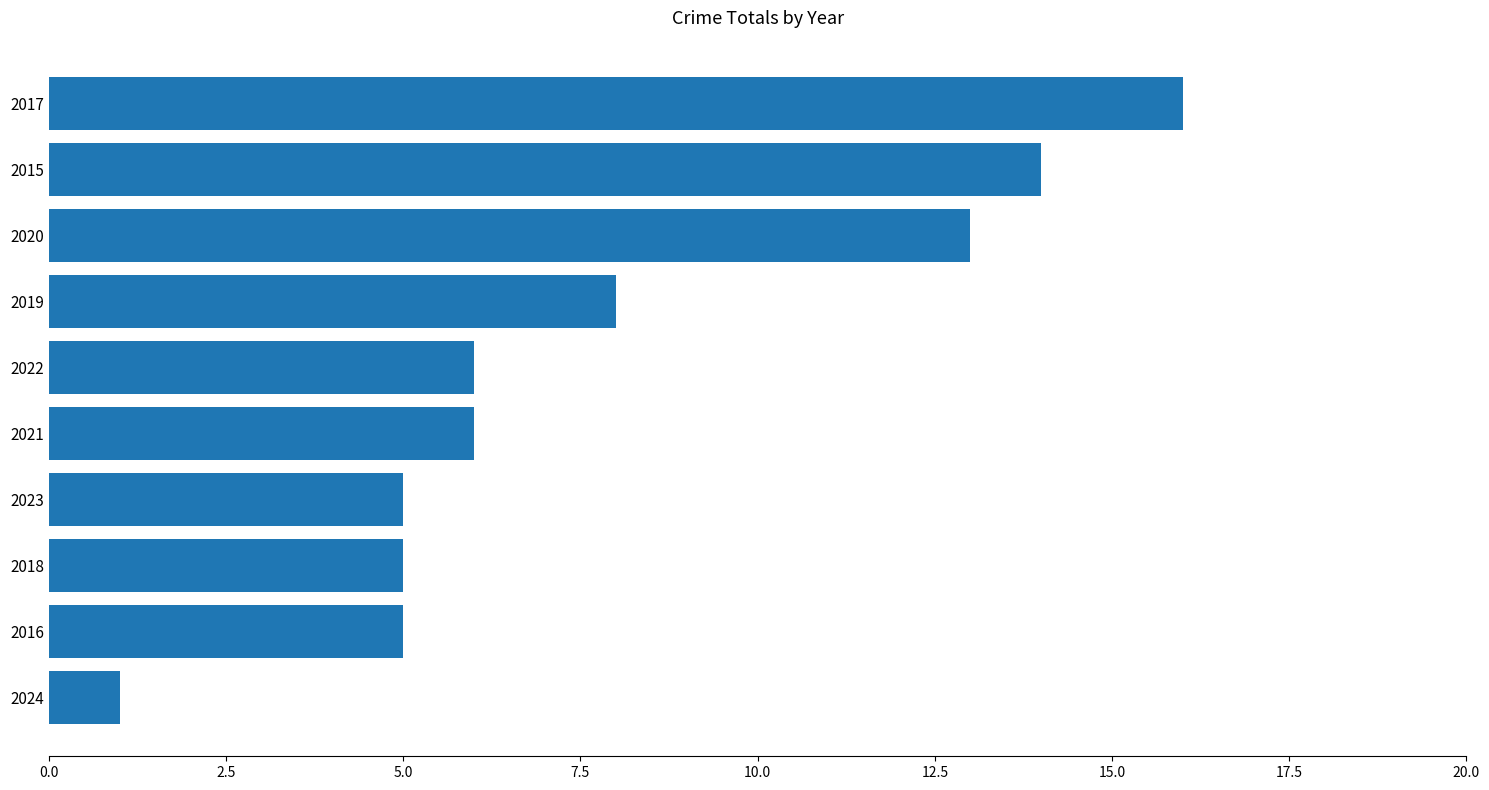

What is the change in value from 2018 to 2017?

+11